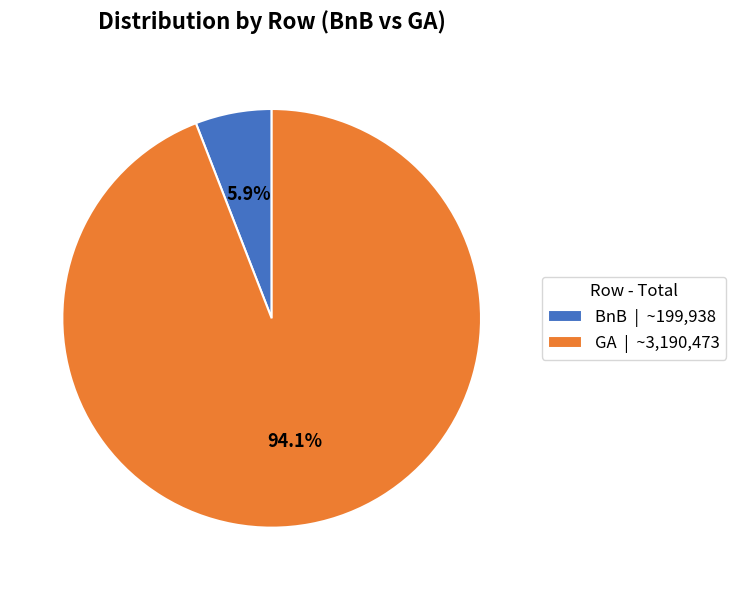

To the nearest percent, what is the combined percentage of GA and BnB?

100%